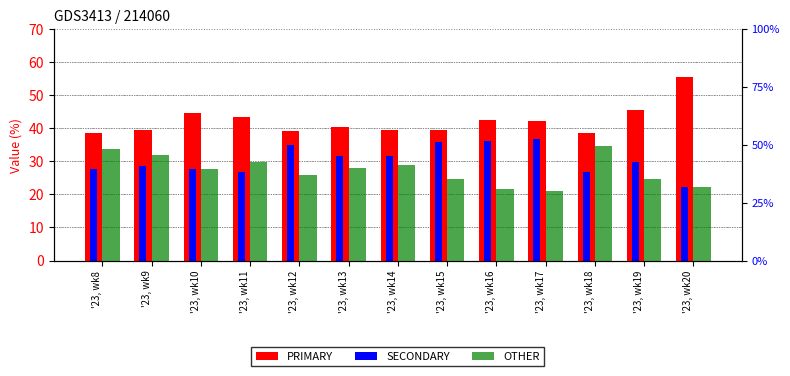

List the series in order of their peak value, lowest first.

OTHER, SECONDARY, PRIMARY